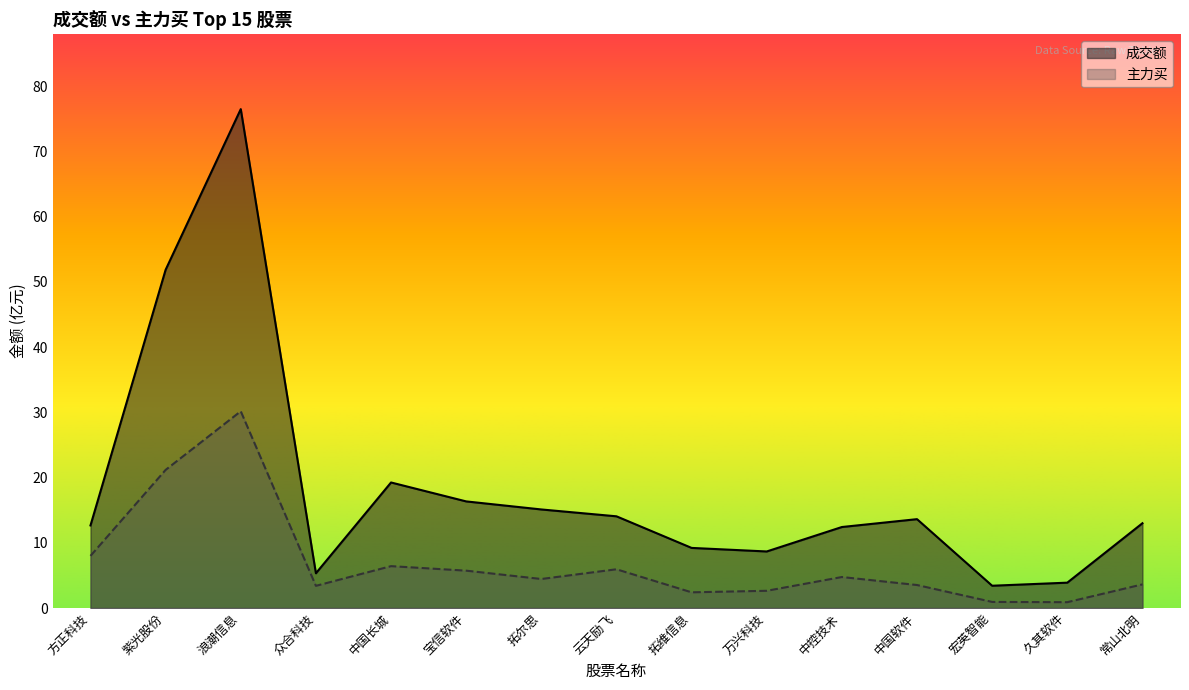

True or false: 主力买 and 成交额 intersect in this chart.

False